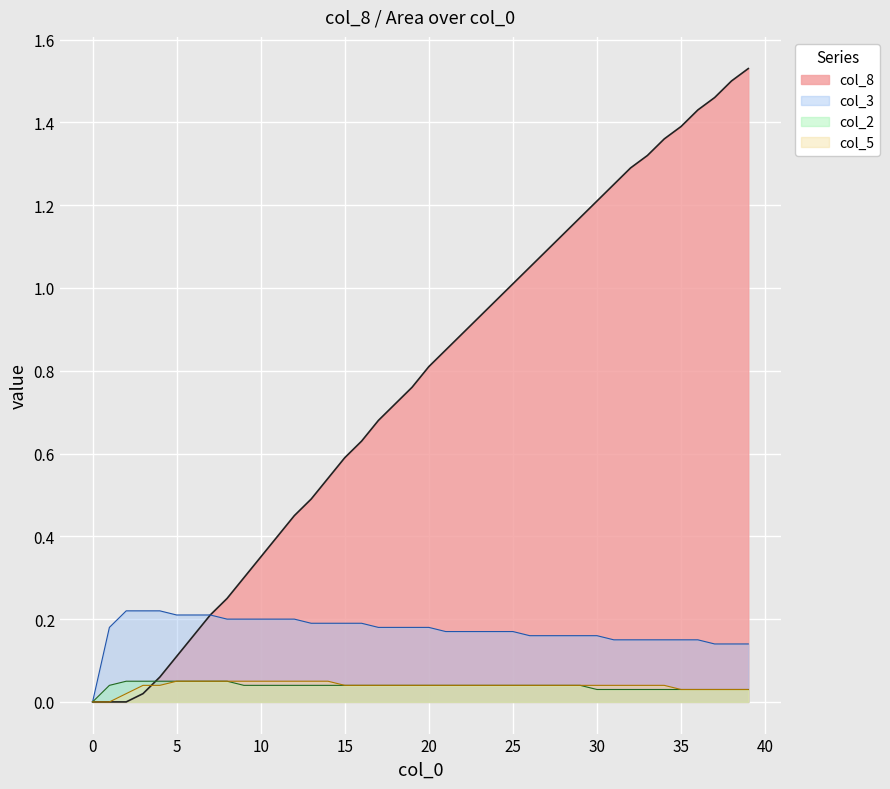

What is the value of the col_8 point at the 31st from the left?

1.2